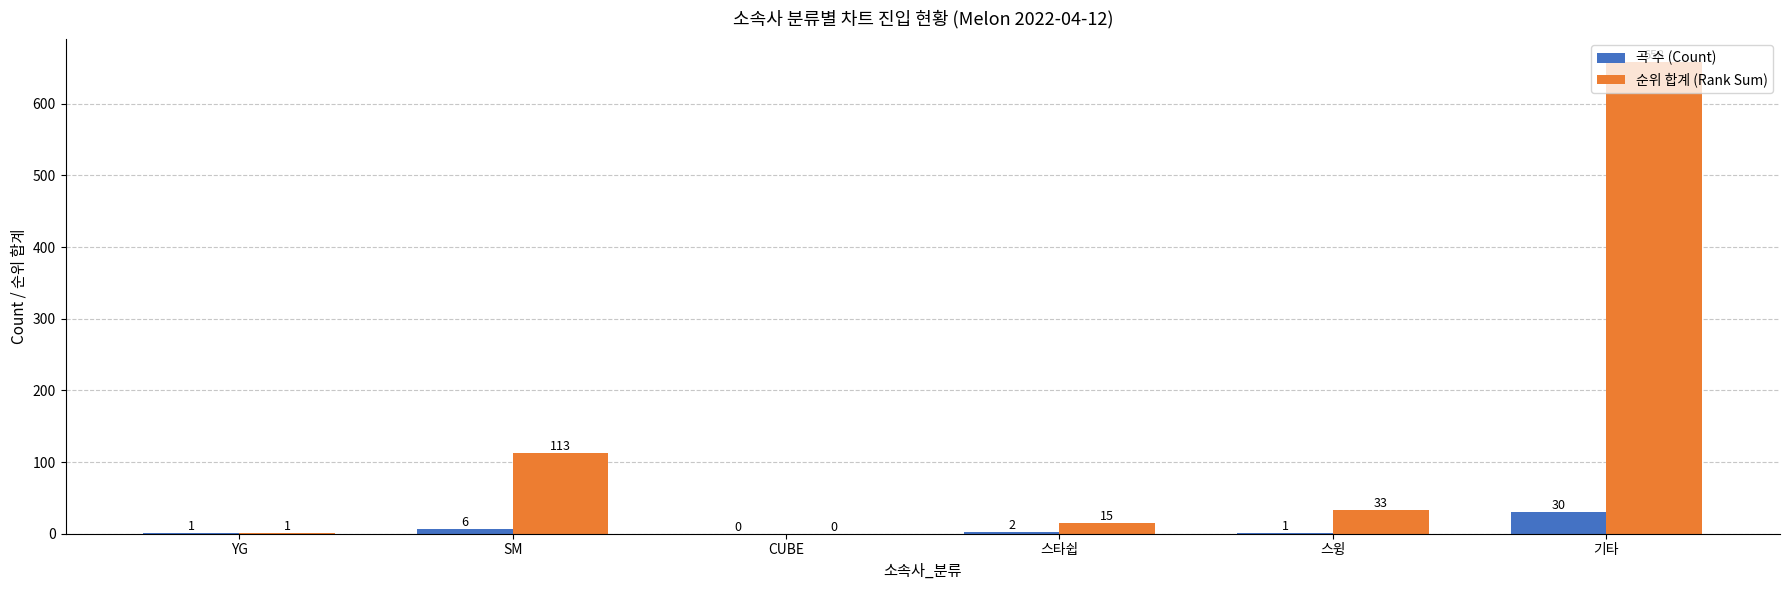

How many values in 곡 수 (Count) are above zero?

5